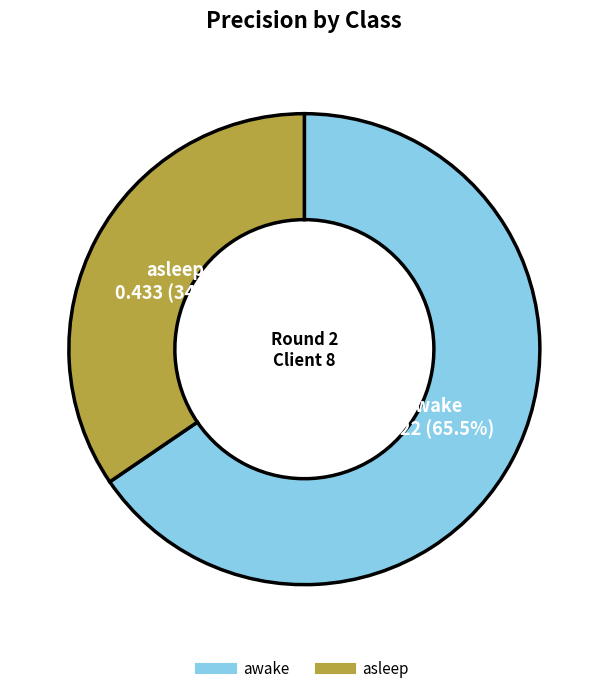

Does awake account for over 50% of the chart?

Yes